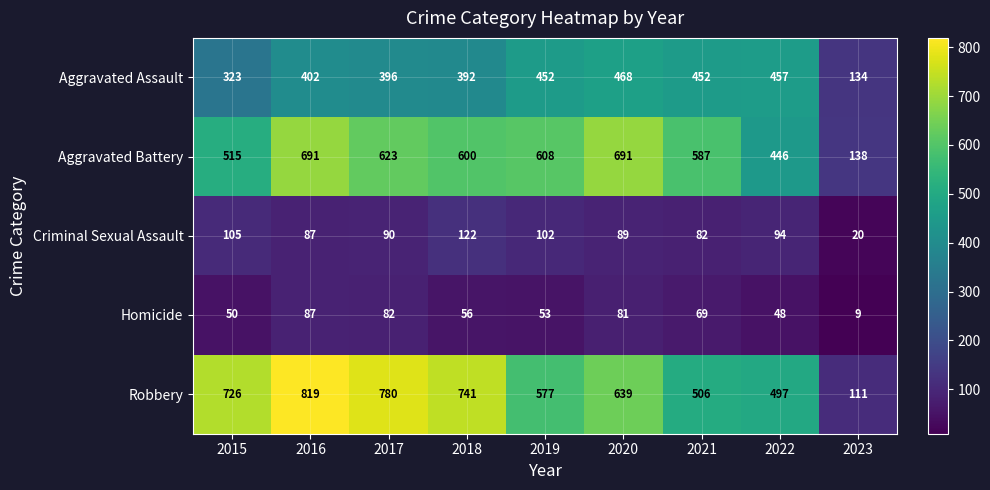

At which category is the sum across all series the highest?

2016